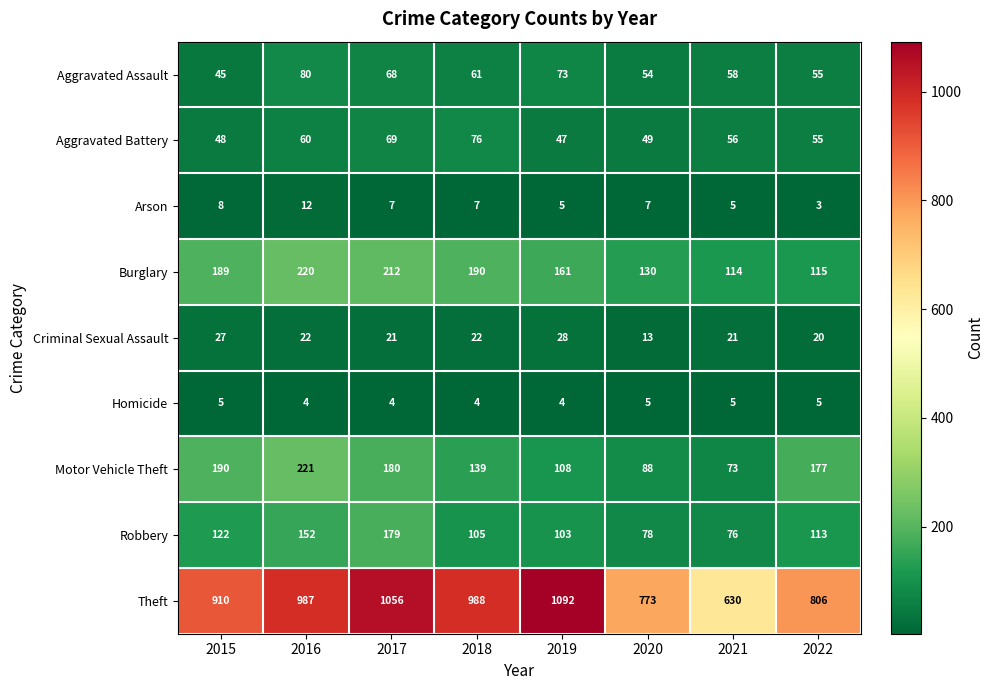

Which series changed the most between 2019 and 2022?

Theft